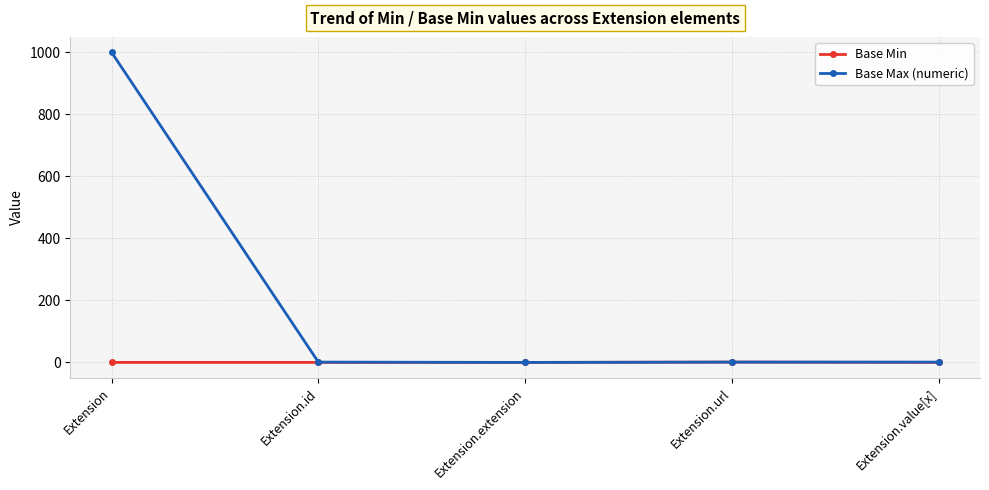

True or false: Base Min has a value of 0 at Extension.id.

True